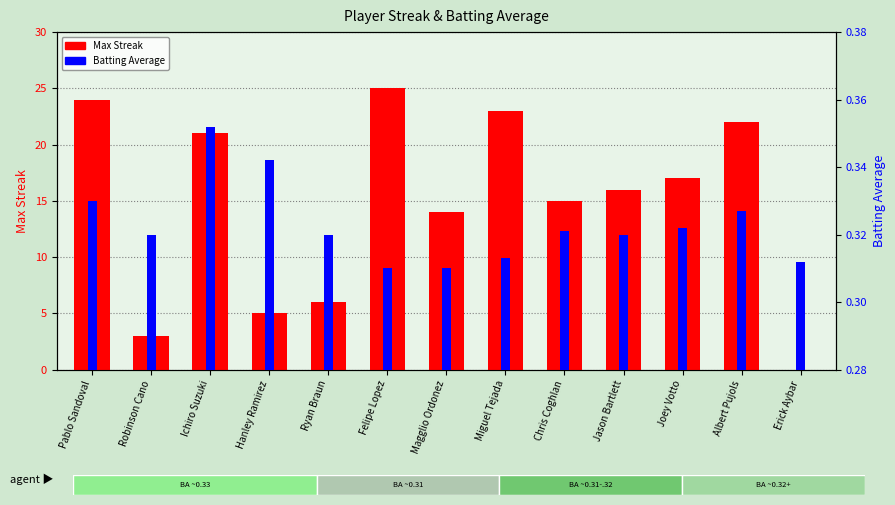

Which series has the largest total across all categories?

Max Streak